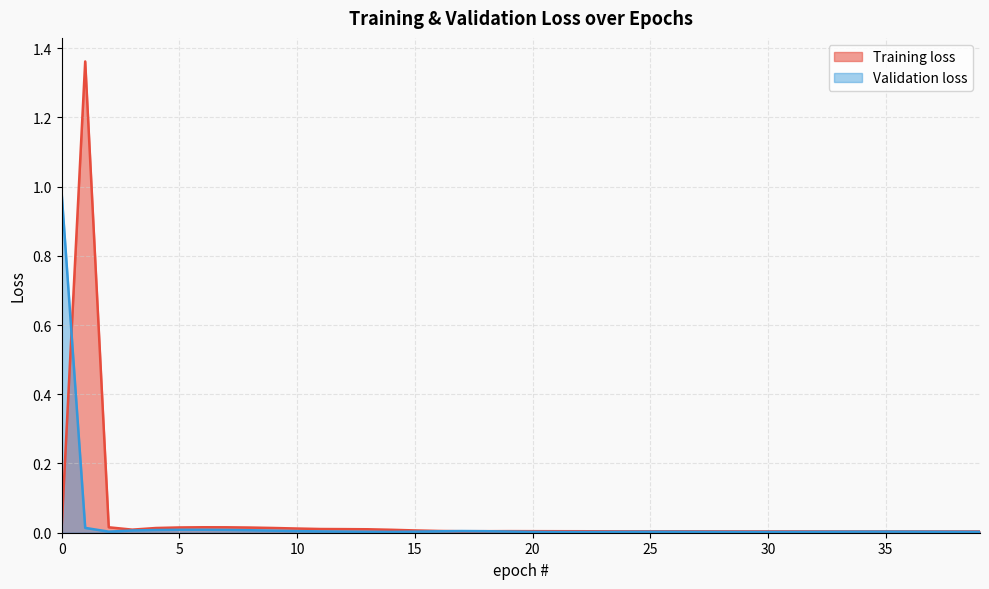

Does the chart display data point markers on the line(s)?

No